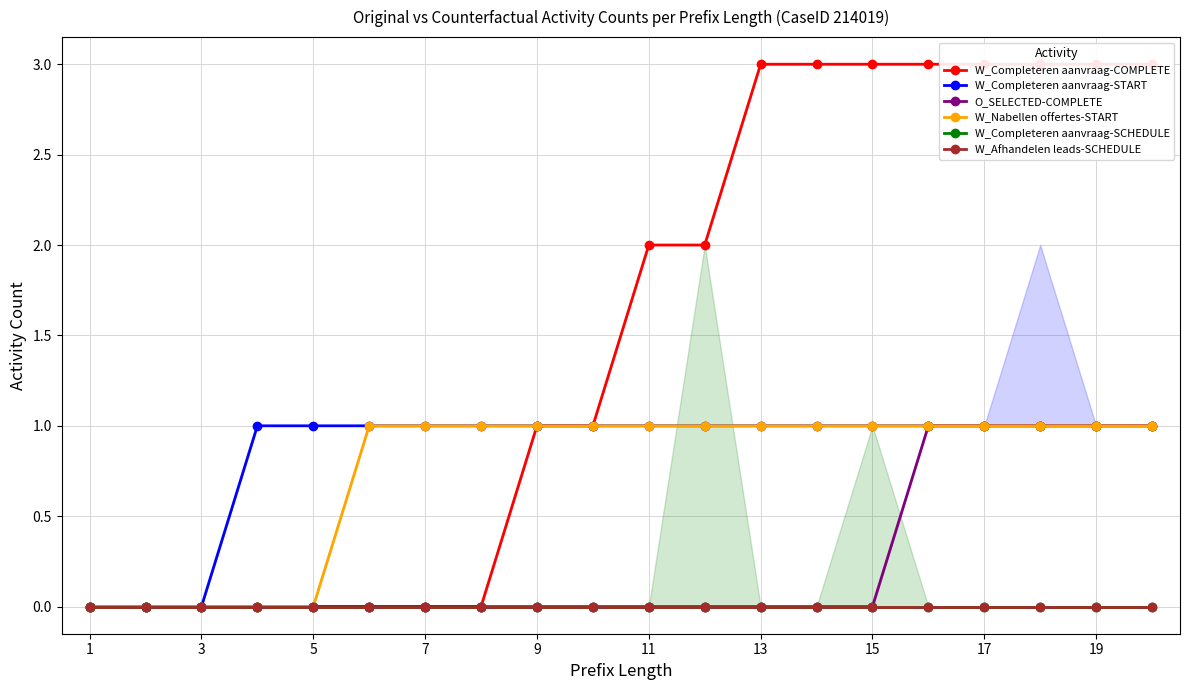

Is this an area chart (filled region under the line)?

No